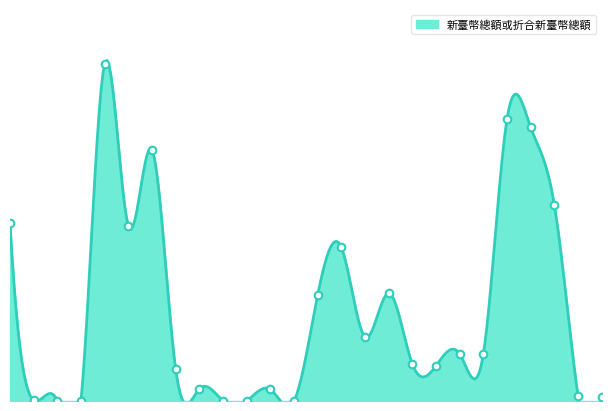

What is the ratio of the value at 68 to the value at 66?

6.0